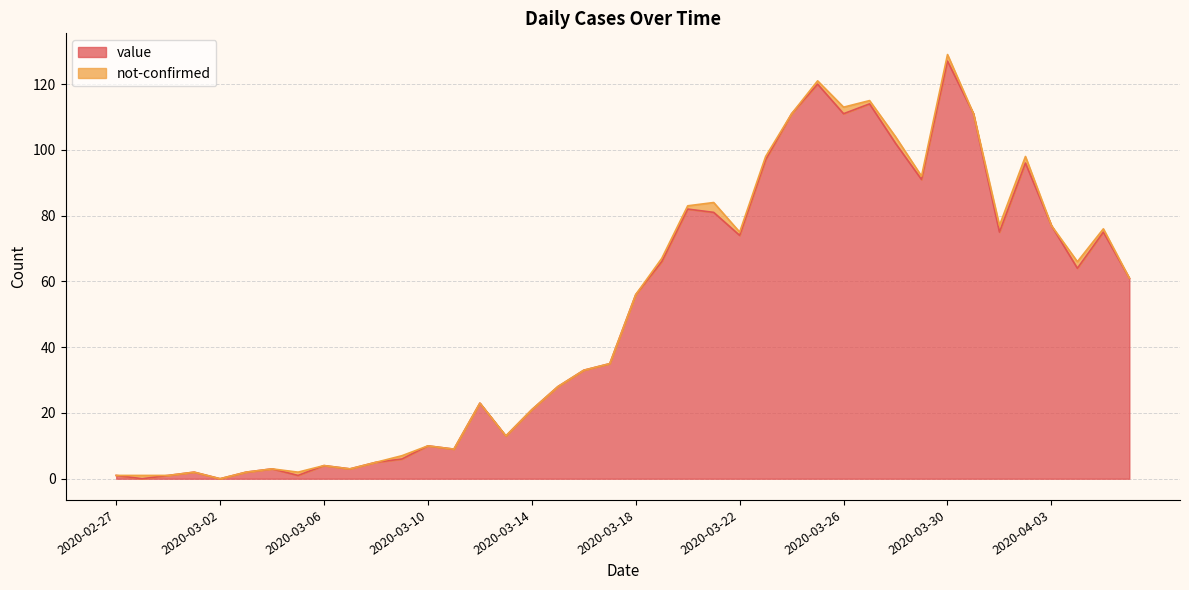

Does the chart display data point markers on the line(s)?

No